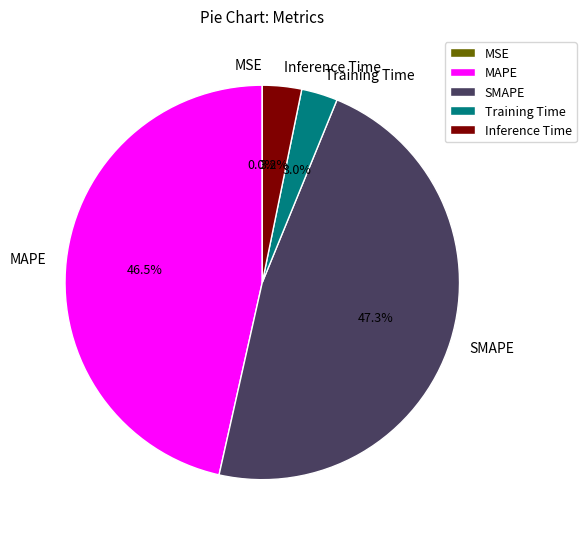

Which slice is the largest?

SMAPE